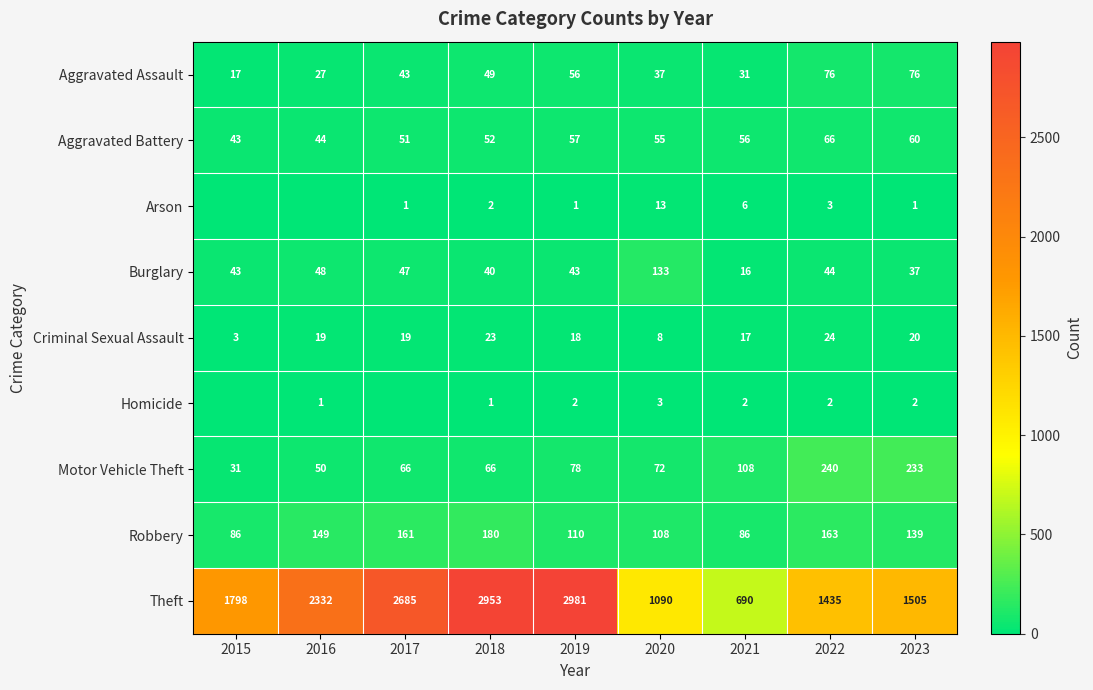

What is the sum of the Aggravated Battery values at 2023 and 2021?

116